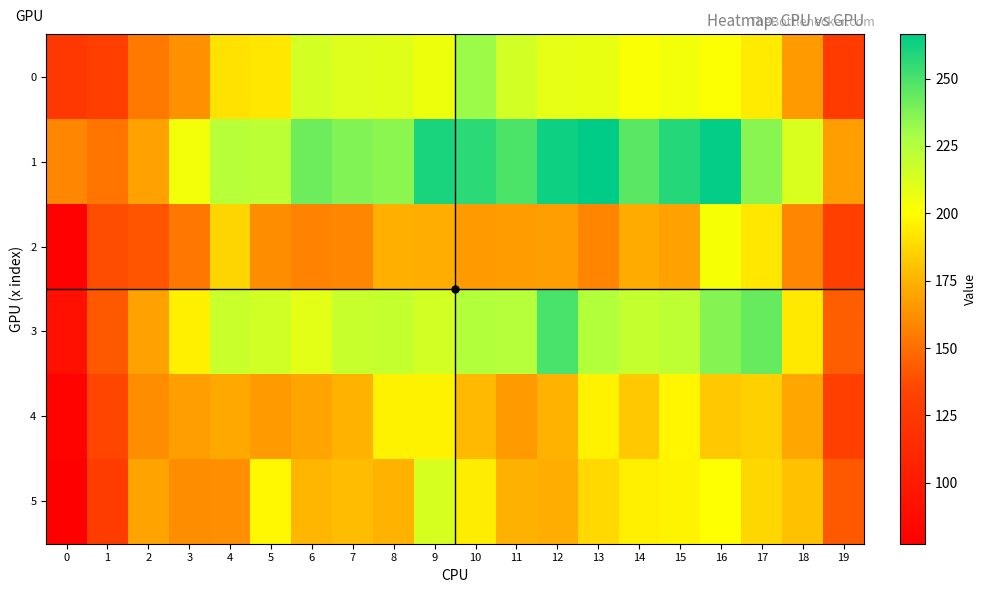

Reading left to right, list all the values displayed in this chart.

0: 0=123.3	1=129.3	2=153.7	3=162.8	4=190.5	5=192.5	6=214.2	7=211.8	8=210.6	9=205.6	10=231.1	11=215.3	12=208.5	13=207.9	14=201.9	15=203.9	16=201.2	17=193.7	18=166.2	19=127.5
1: 0=158.9	1=152.3	2=168.3	3=204.2	4=223.6	5=222.8	6=241.4	7=237.2	8=234.8	9=260.4	10=256.4	11=249.3	12=263.4	13=266.4	14=246.2	15=258.0	16=265.0	17=235.8	18=213.1	19=167.7
2: 0=79.0	1=137.2	2=140.8	3=153.1	4=186.6	5=161.1	6=157.4	7=158.8	8=174.1	9=173.0	10=166.1	11=167.3	12=167.6	13=158.1	14=171.9	15=168.8	16=202.4	17=192.5	18=159.1	19=130.4
3: 0=91.9	1=142.4	2=168.9	3=195.0	4=217.7	5=215.9	6=209.5	7=218.8	8=219.3	9=214.8	10=225.1	11=225.1	12=249.8	13=225.4	14=219.7	15=222.0	16=236.8	17=243.1	18=193.1	19=144.1
4: 0=80.8	1=134.3	2=161.5	3=168.1	4=171.7	5=166.2	6=170.1	7=175.3	8=195.6	9=195.6	10=177.2	11=166.5	12=174.9	13=195.8	14=182.0	15=197.4	16=181.7	17=185.2	18=170.9	19=130.3
5: 0=77.4	1=127.7	2=169.1	3=161.0	4=161.6	5=198.0	6=175.7	7=178.3	8=175.2	9=213.7	10=194.6	11=174.6	12=173.2	13=187.6	14=195.0	15=196.5	16=200.5	17=187.4	18=179.4	19=141.7